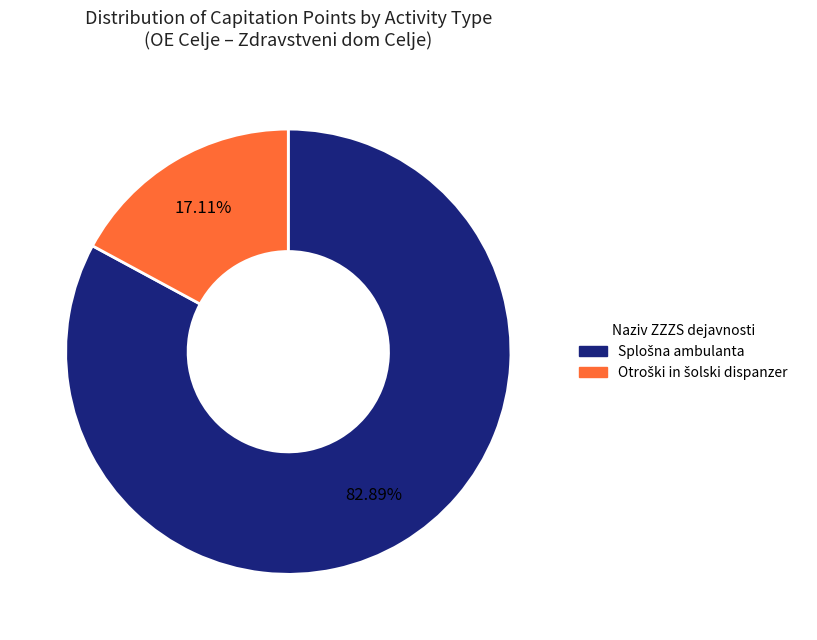

Is there a majority slice in this chart?

Yes